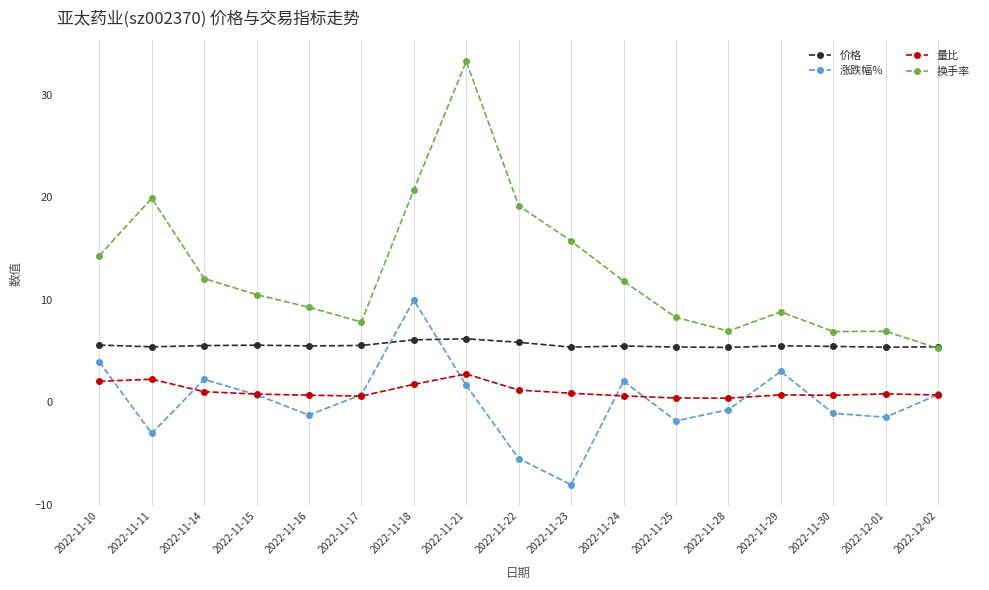

True or false: 涨跌幅% and 换手率 cross at least once.

False